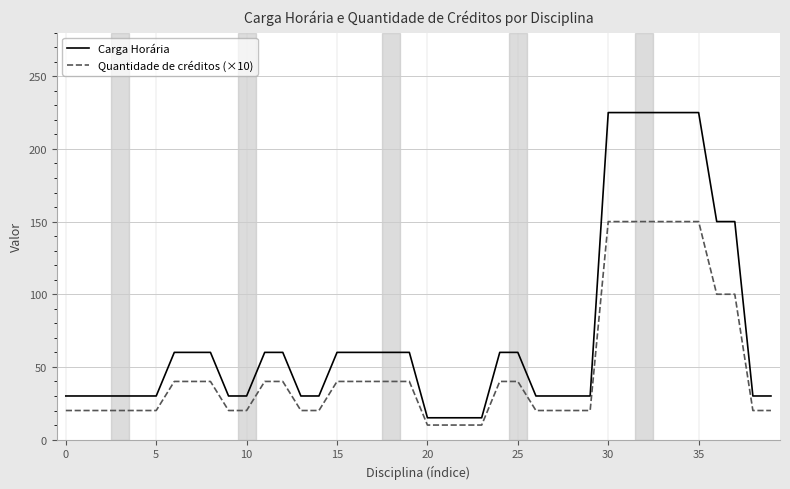

At how many categories does at least one series exceed 18?

36